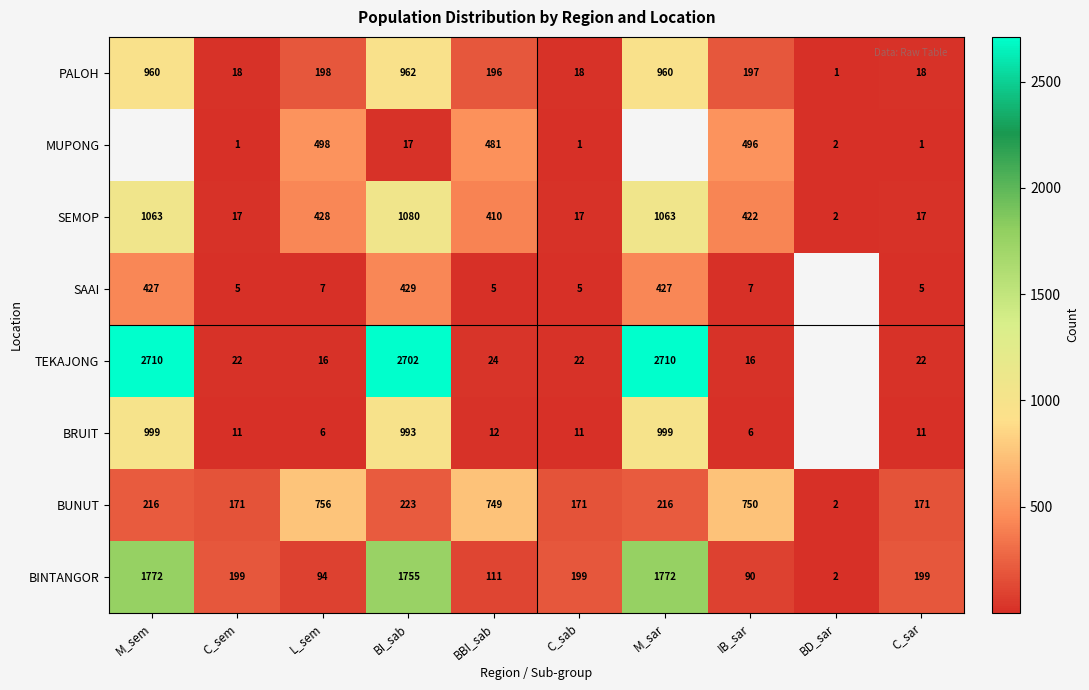

Which category has the highest value in the SEMOP series?

BI_sab